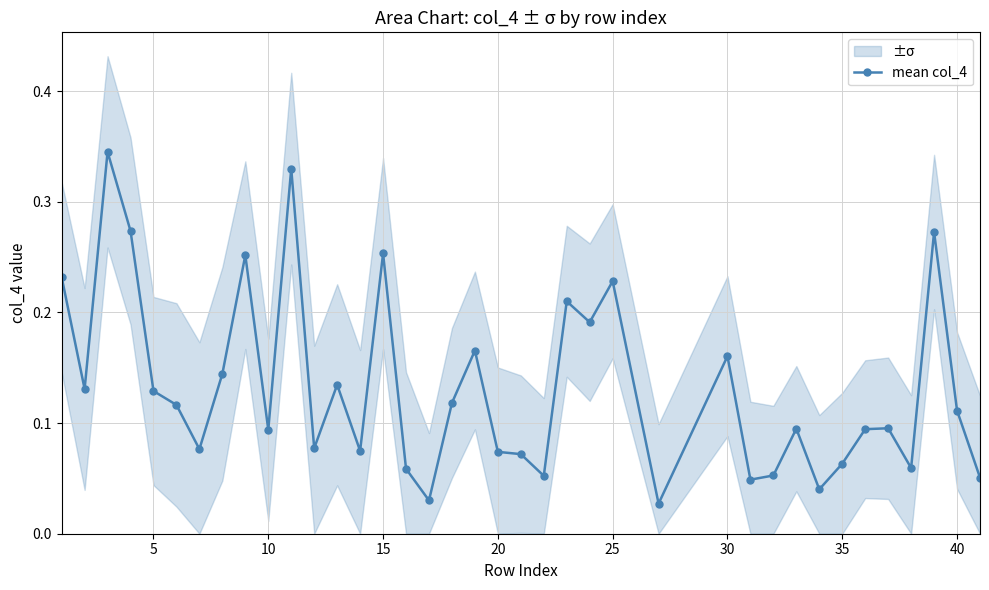

Does the chart display data point markers on the line(s)?

Yes